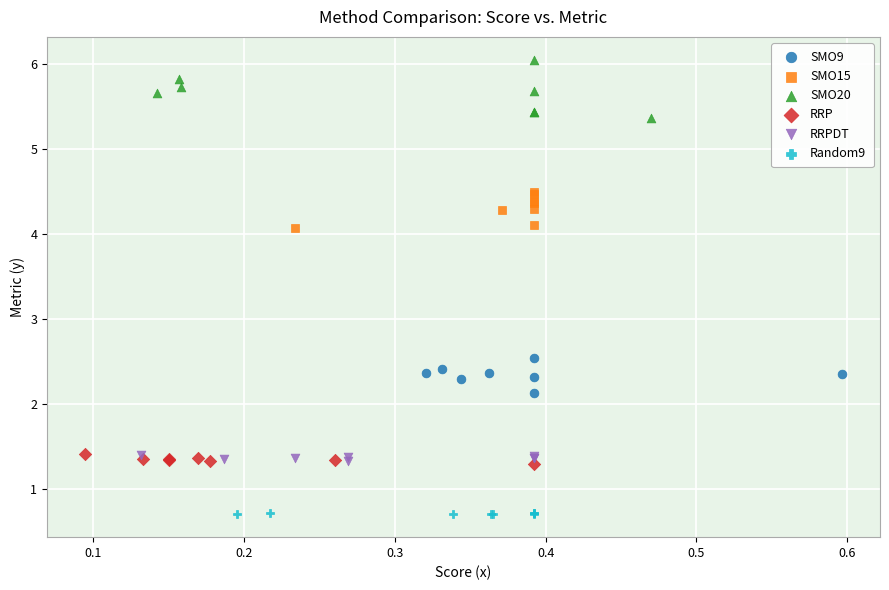

Which series reaches the maximum Y coordinate?

SMO20